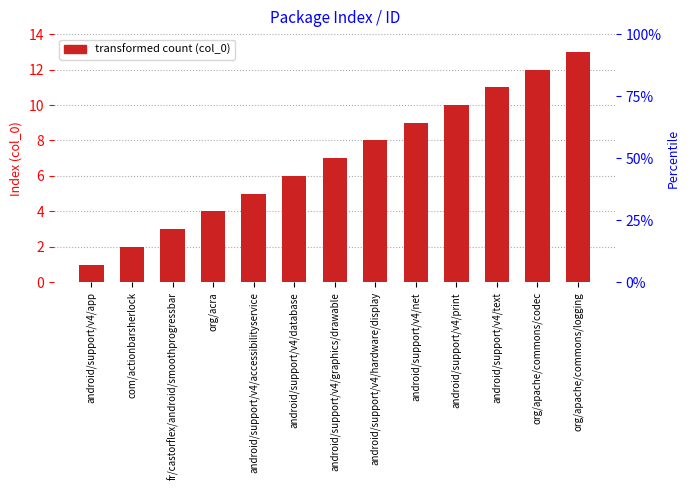

List the labels in order of value, largest first.

org/apache/commons/logging, org/apache/commons/codec, android/support/v4/text, android/support/v4/print, android/support/v4/net, android/support/v4/hardware/display, android/support/v4/graphics/drawable, android/support/v4/database, android/support/v4/accessibilityservice, org/acra, fr/castorflex/android/smoothprogressbar, com/actionbarsherlock, android/support/v4/app